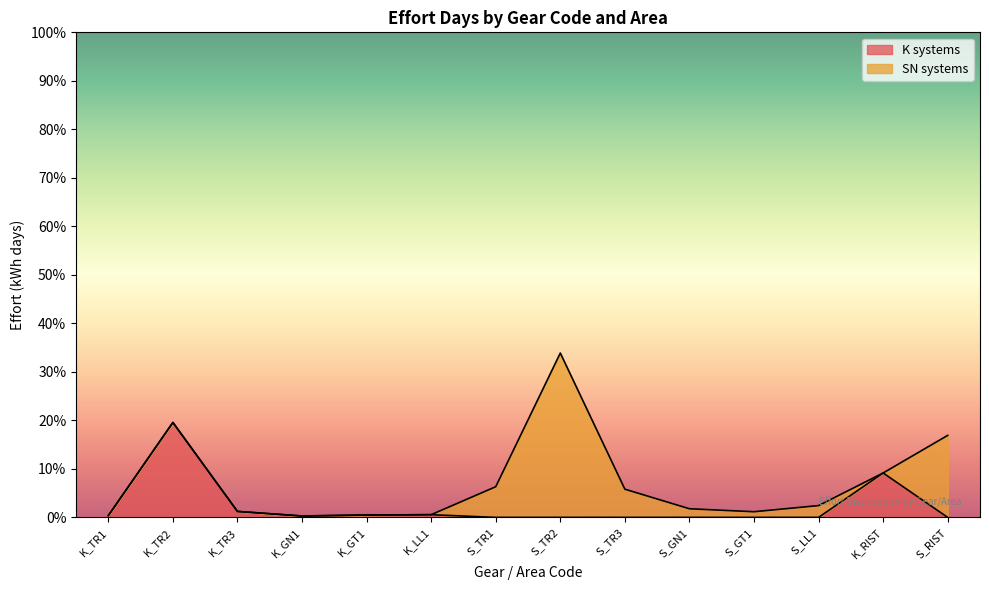

What position from the right is S_TR2?

7